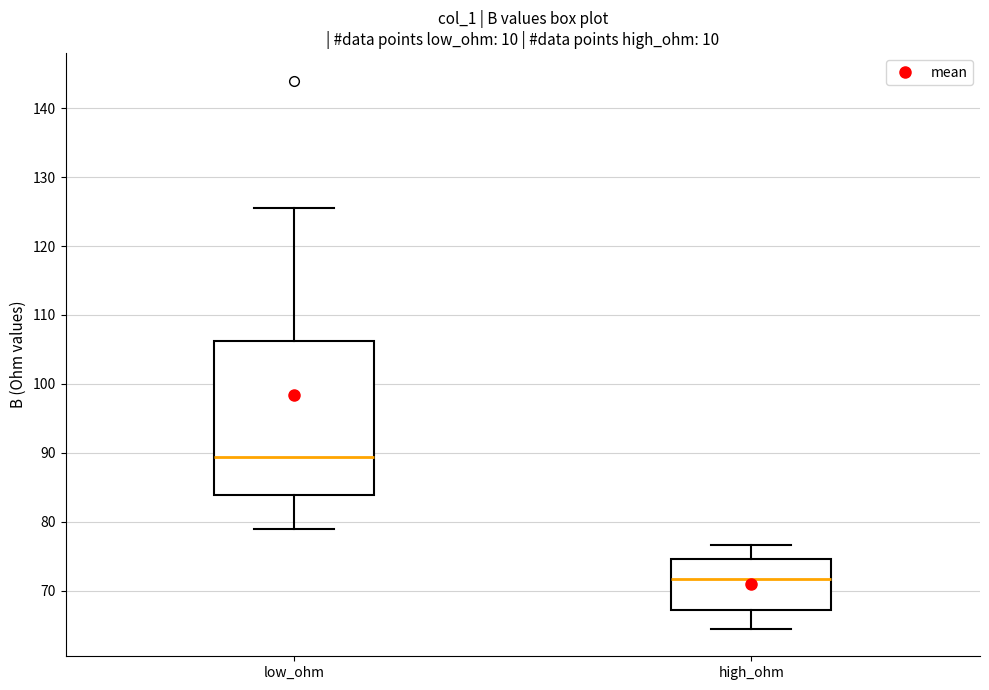

Reading left to right, transcribe this box plot: for each box, give where its median line is, the range the box spans, and where its two whiskers end, as read against the y-axis. The values are not printed on the chart, so give them approximately, as read against the axis.

low_ohm: median 89, box 84 to 106, whiskers 79 to 125
high_ohm: median 72, box 67 to 75, whiskers 64 to 77